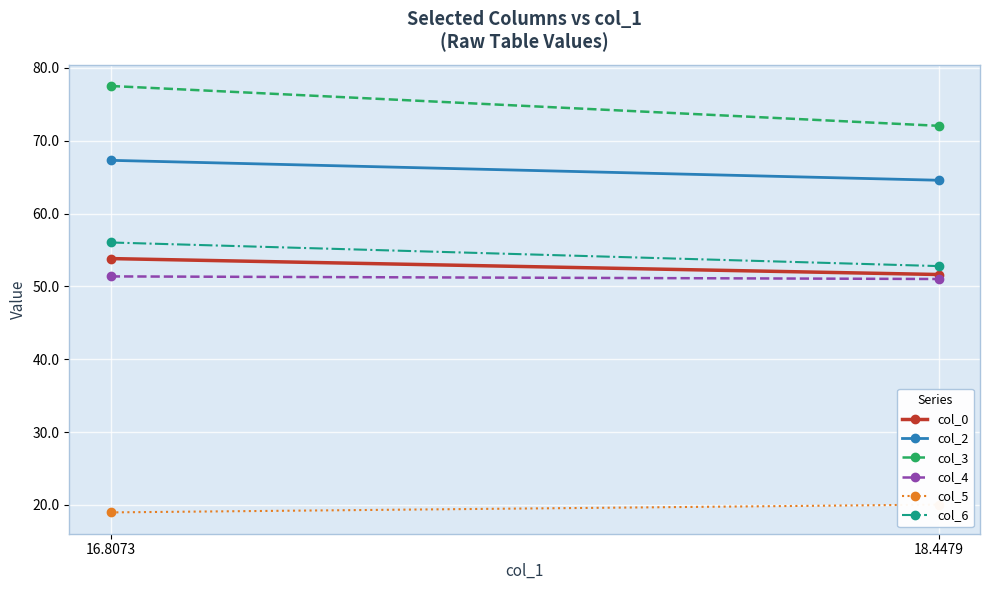

At which category does the chart reach its minimum across all series?

16.8073